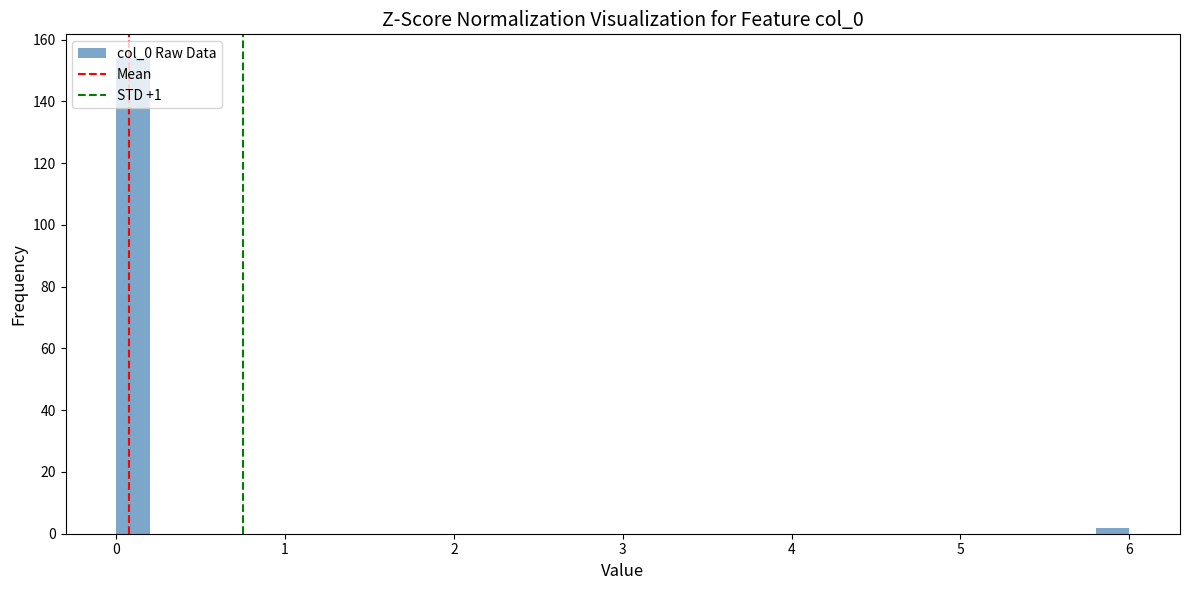

Read against the x-axis, roughly where is the centre of the tallest bar?

0.1